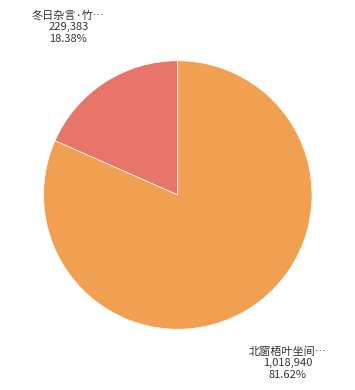

Does any single category account for the majority?

Yes